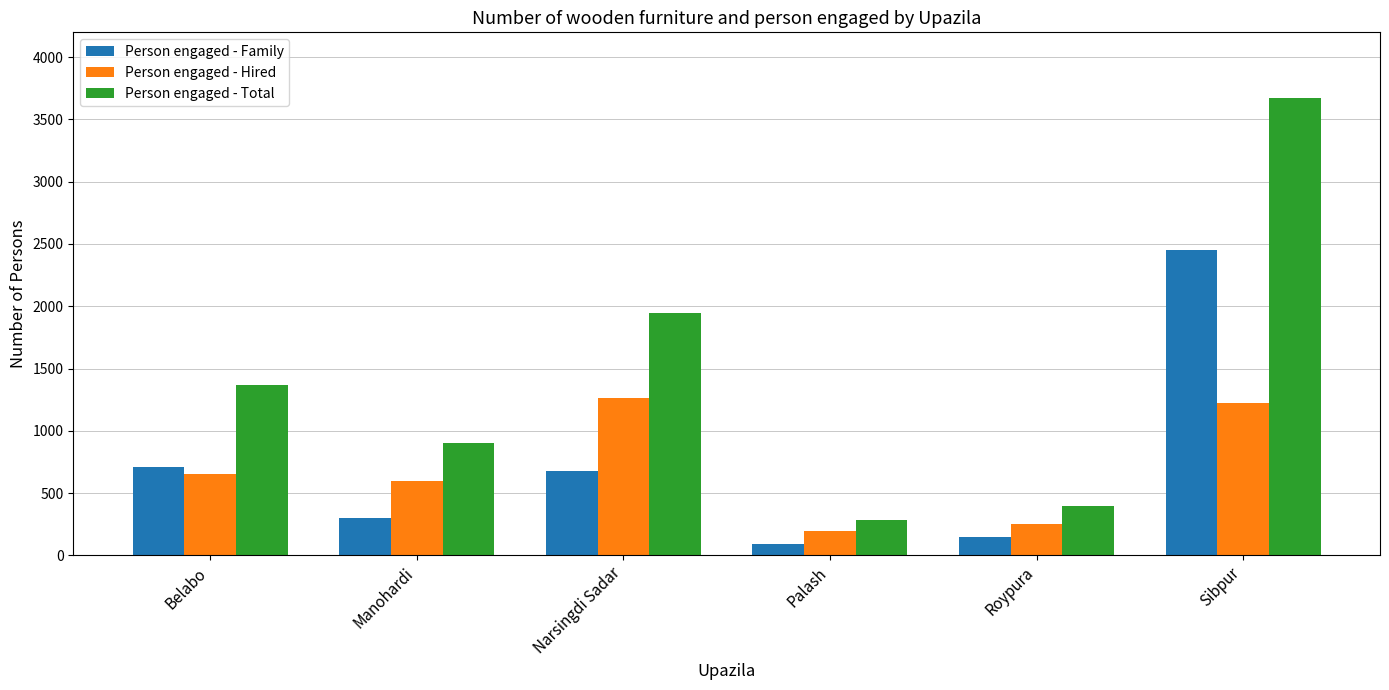

Between Narsingdi Sadar and Roypura, which series saw the biggest shift?

Person engaged - Total